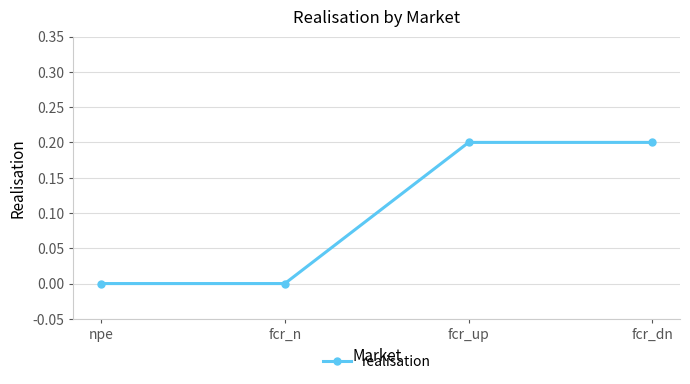

Reading right to left, transcribe all the data shown in this chart.

fcr_dn=0.2	fcr_up=0.2	fcr_n=0.0	npe=0.0